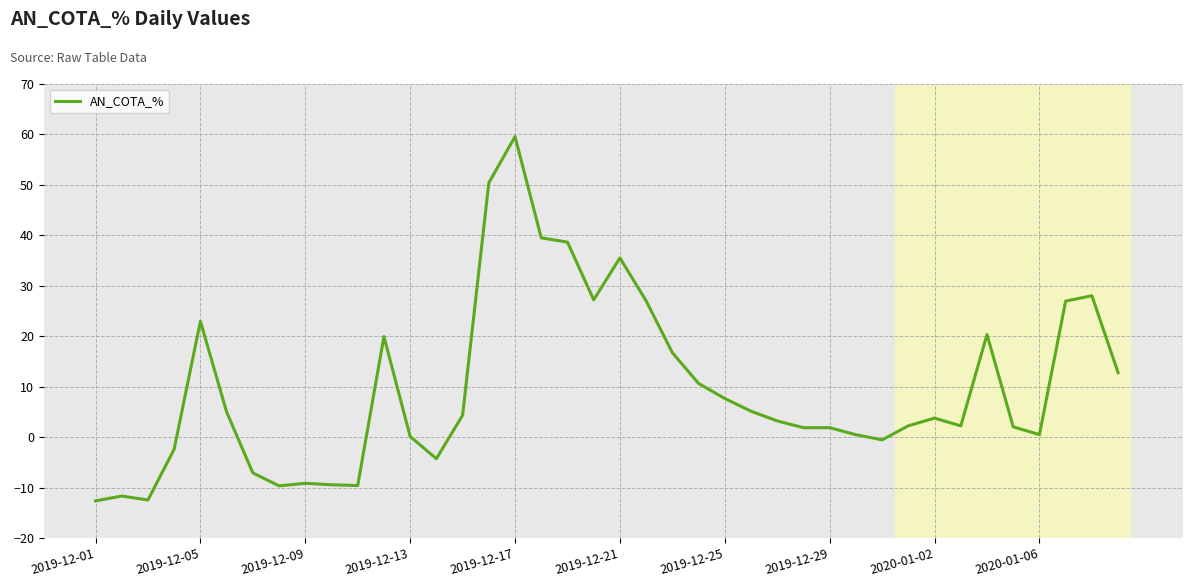

What is the difference between the maximum and minimum values?

72.2